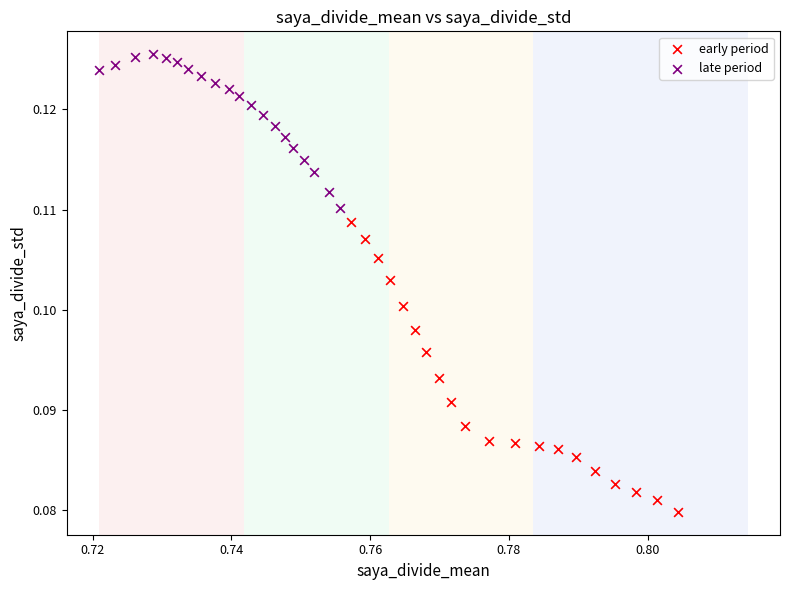

What are all the series names shown in the legend?

early period, late period